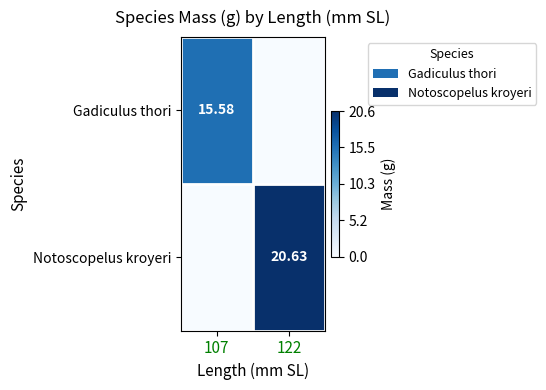

At which label is Gadiculus thori closest to 7?

122